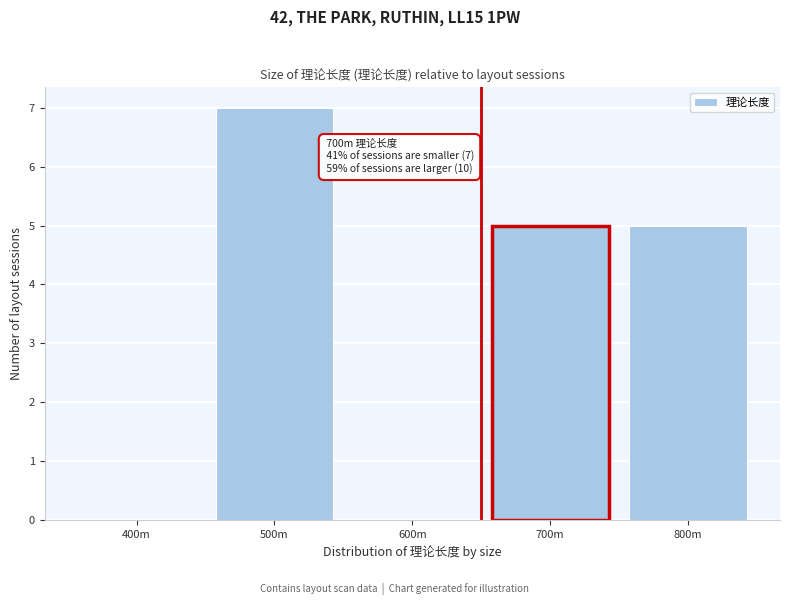

Reading right to left, extract all data points from this chart.

800m=5	700m=5	600m=0	500m=7	400m=0